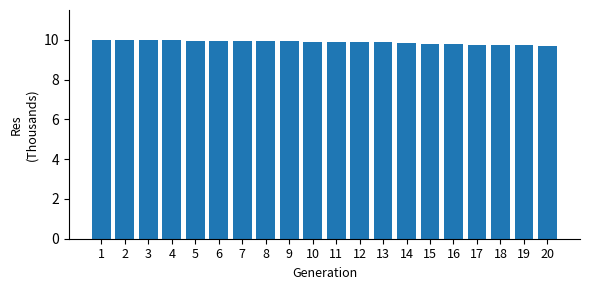

What is the maximum value shown in the chart?

10.0